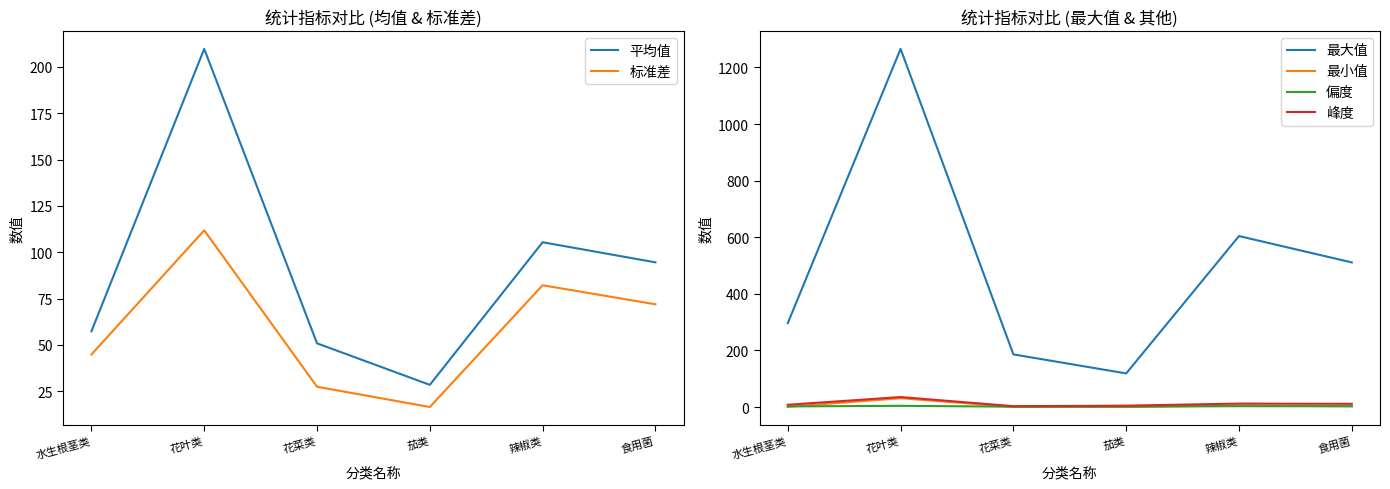

True or false: 偏度 has more than 1 interior local peaks.

True